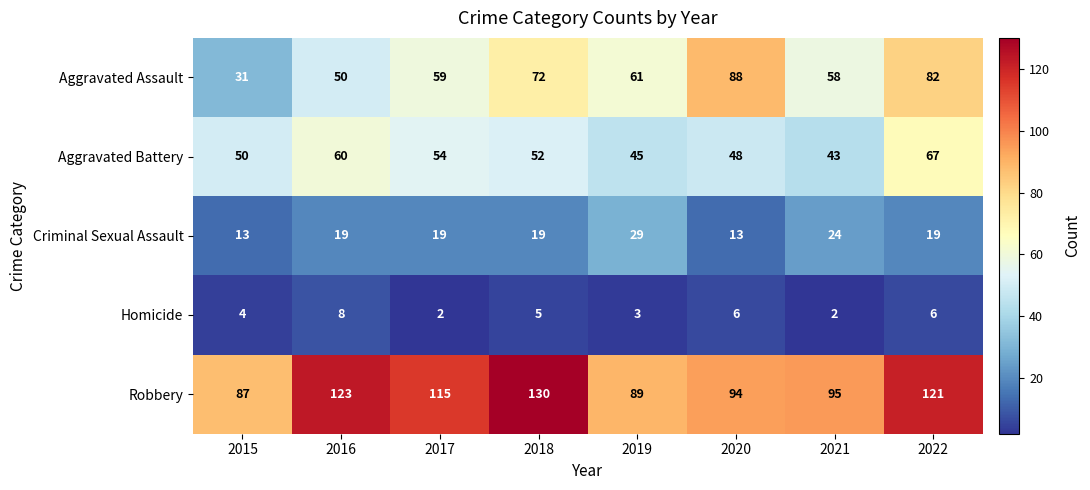

At how many categories does at least one series exceed 111?

4